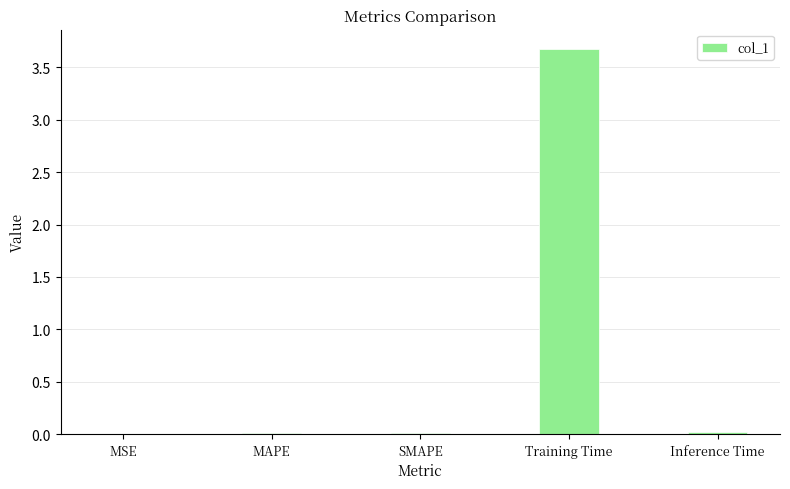

What is the sum of all values?

3.7